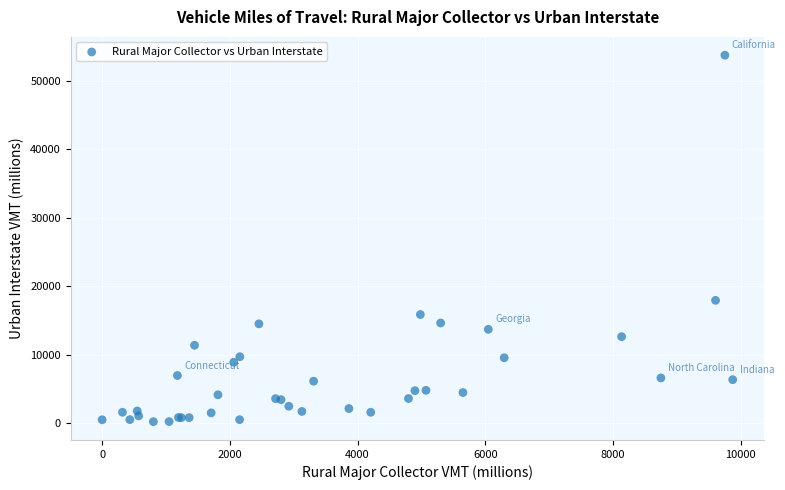

What Y value in the scatter plot is closest to 26987?

17936